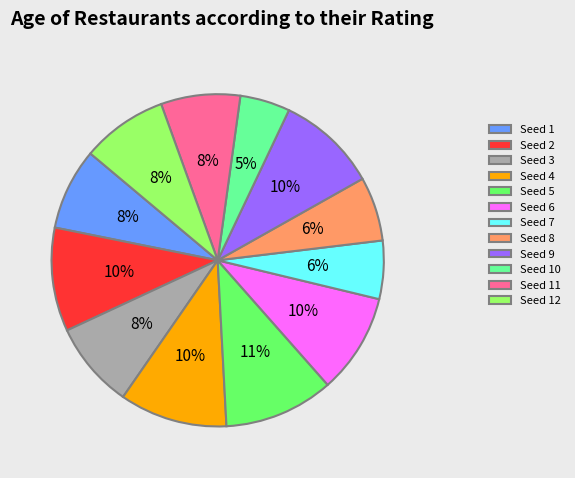

How many slices are in this pie chart?

12